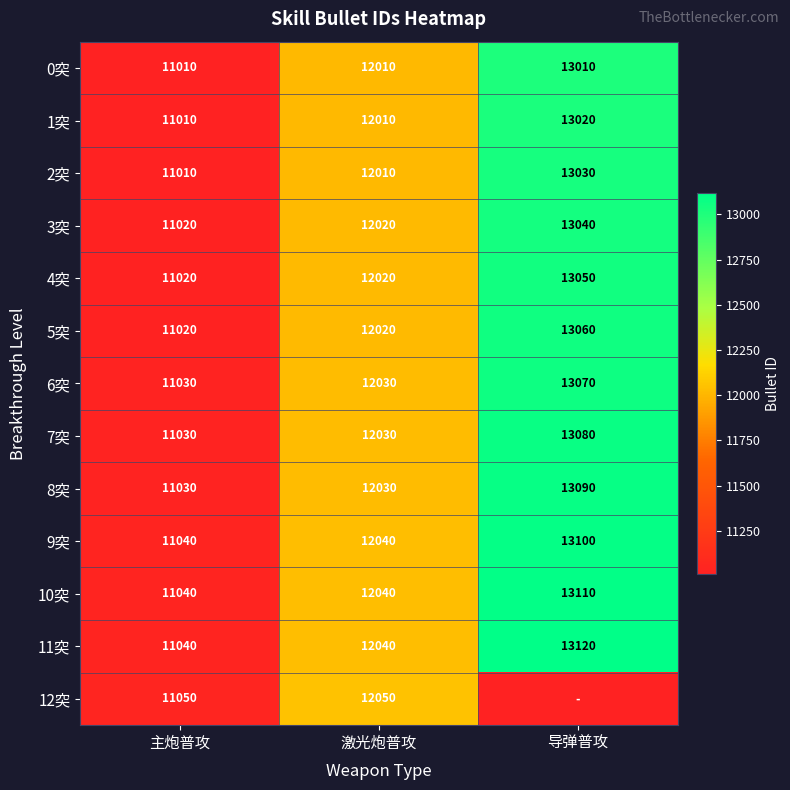

Count the 2突 values in the range 11010 to 13030.

3